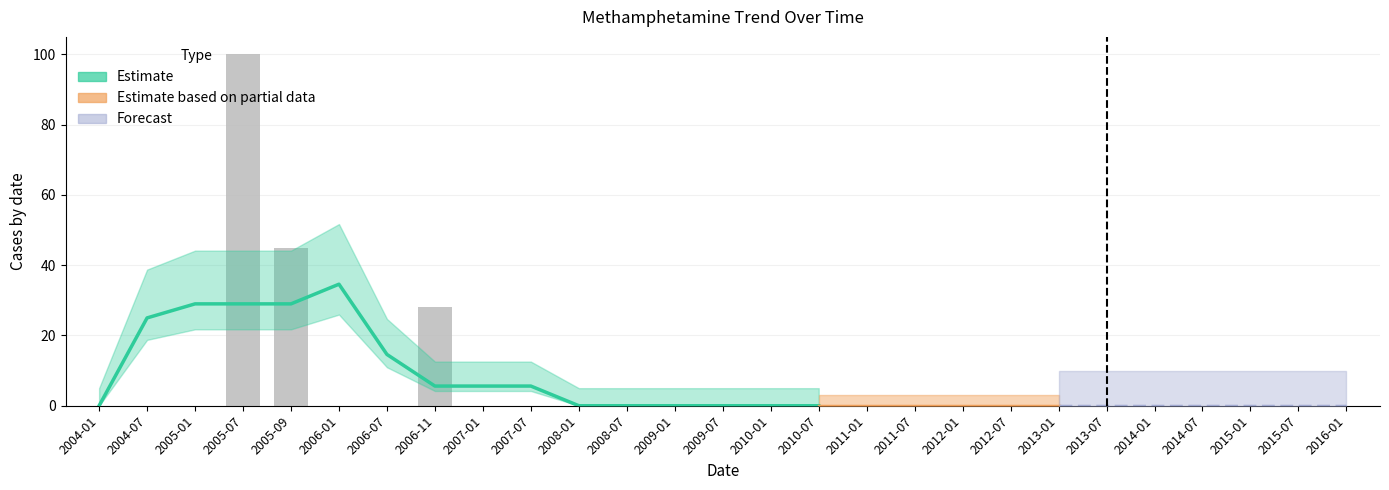

Which label corresponds to the largest value in the chart?

2005-07